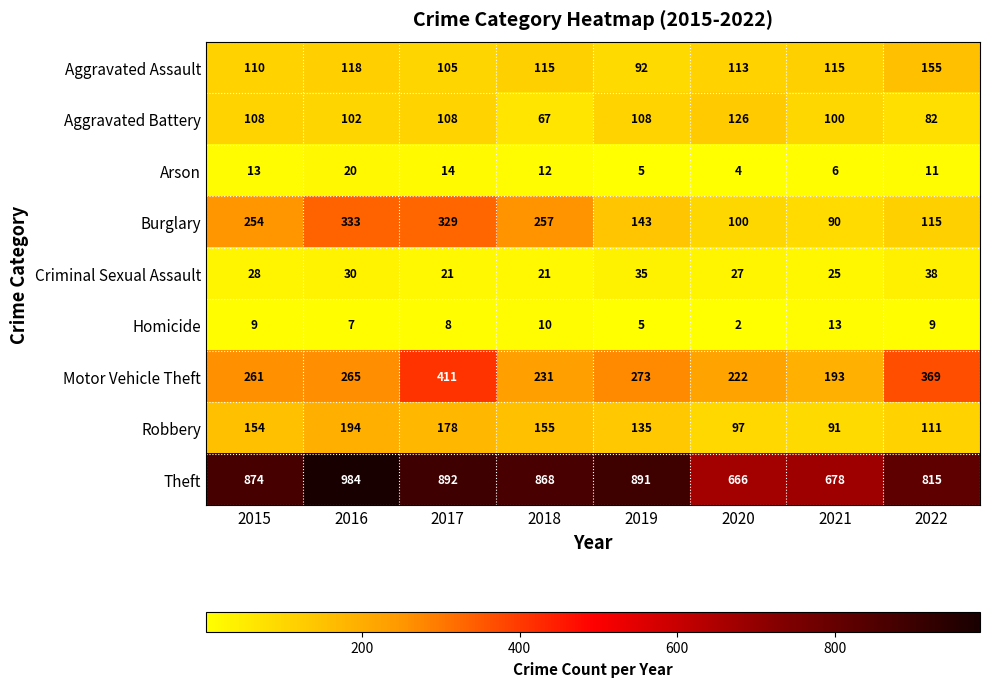

The Arson series shows 8 at 2019. True or false?

False